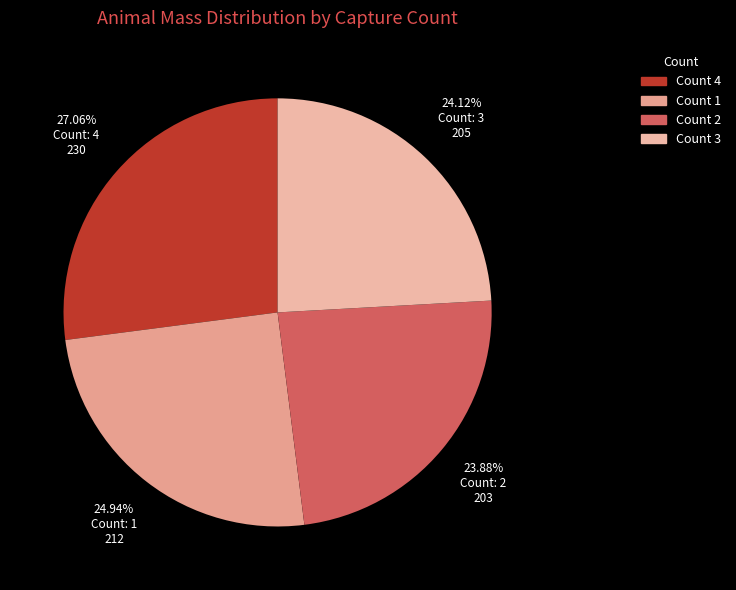

Is there a majority slice in this chart?

No